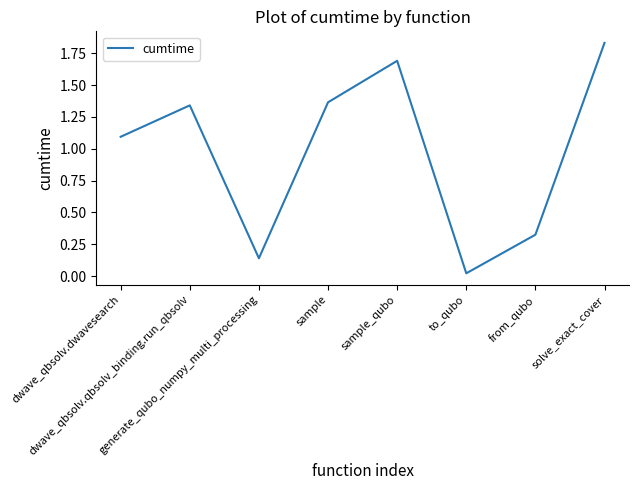

What is the difference between the second highest and minimum values?

1.7